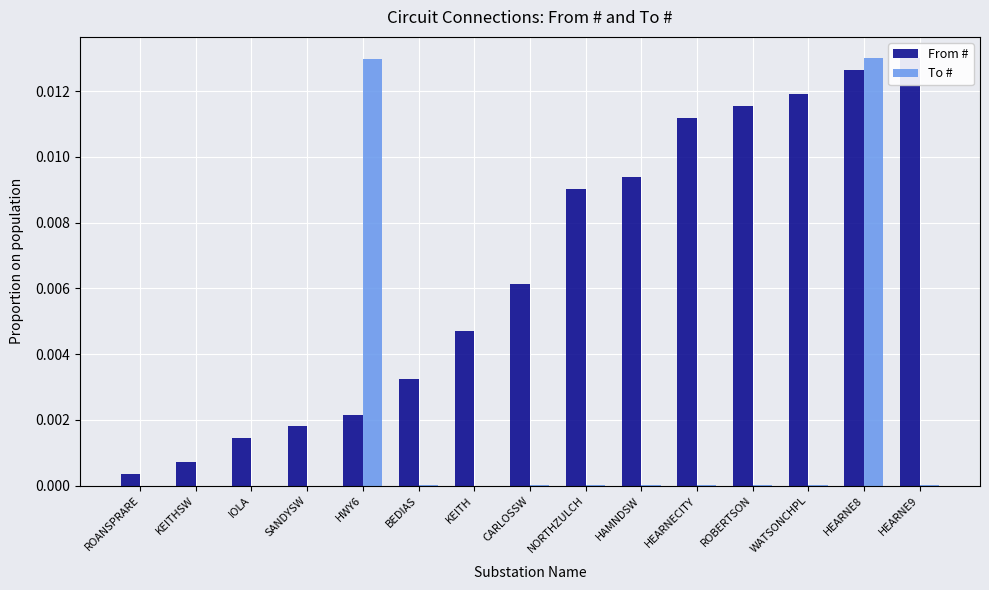

Rank the categories by From # value from lowest to highest.

ROANSPRARE, KEITHSW, IOLA, SANDYSW, HWY6, BEDIAS, KEITH, CARLOSSW, NORTHZULCH, HAMNDSW, HEARNECITY, ROBERTSON, WATSONCHPL, HEARNE8, HEARNE9